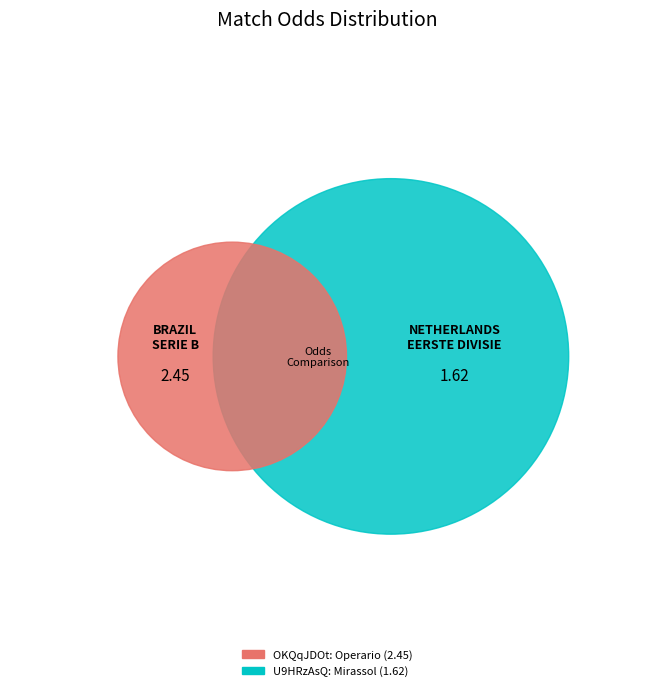

The OKQqJDOt slice represents 60% of the pie. True or false?

True